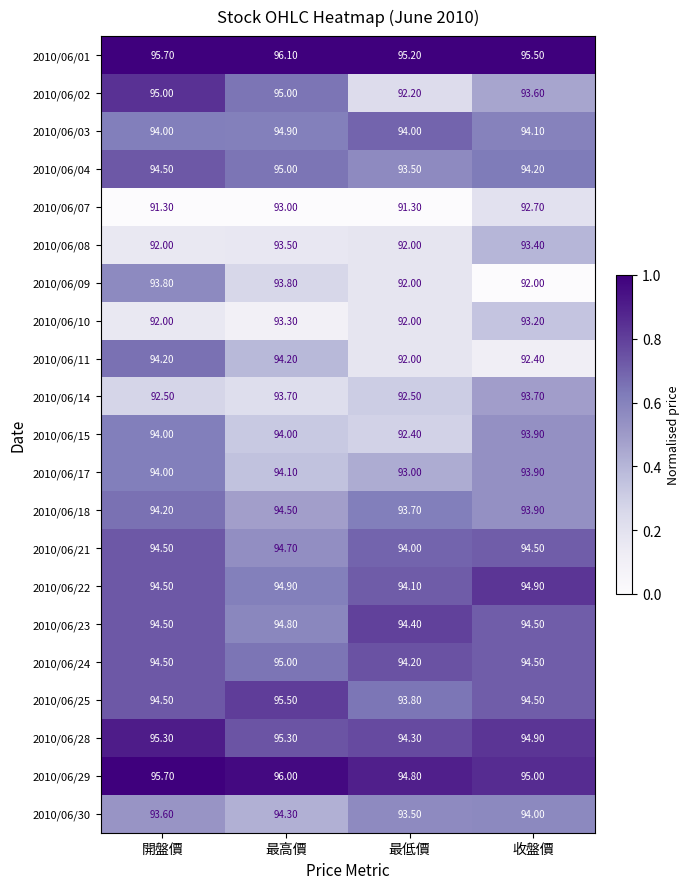

Where does the 2010/06/18 series first go above 94?

開盤價